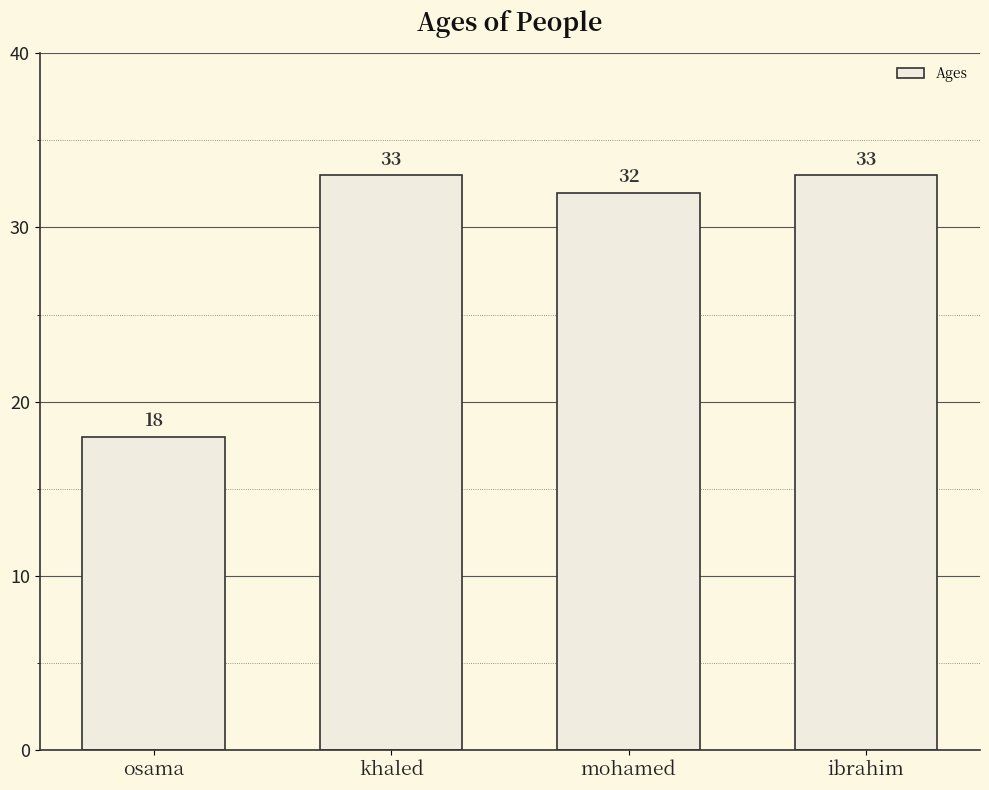

Reading right to left, list all the values displayed in this chart.

ibrahim=33	mohamed=32	khaled=33	osama=18